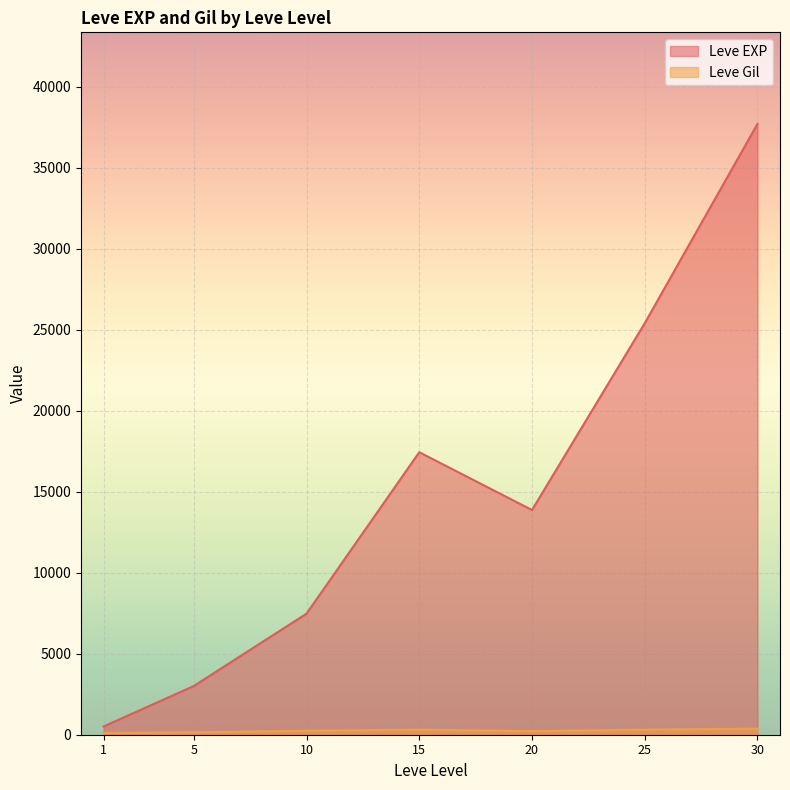

Is the value of Leve Gil at 1 greater than the value of Leve EXP at 15?

No